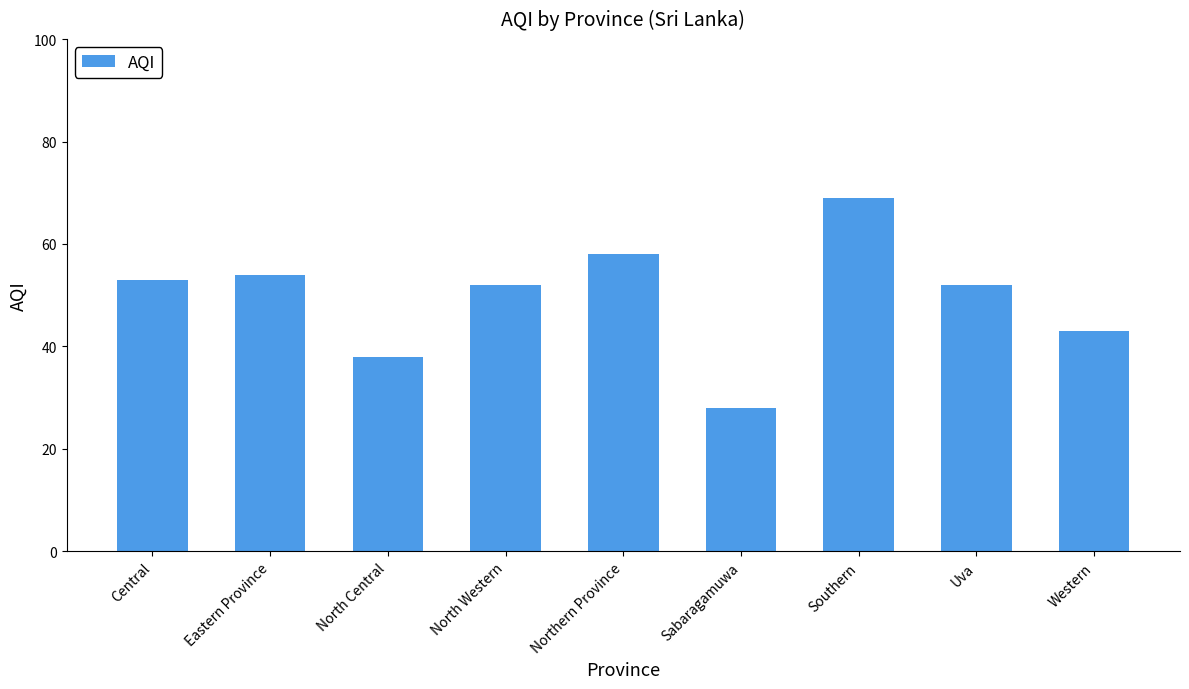

Is it true that the value at Southern is 69?

True